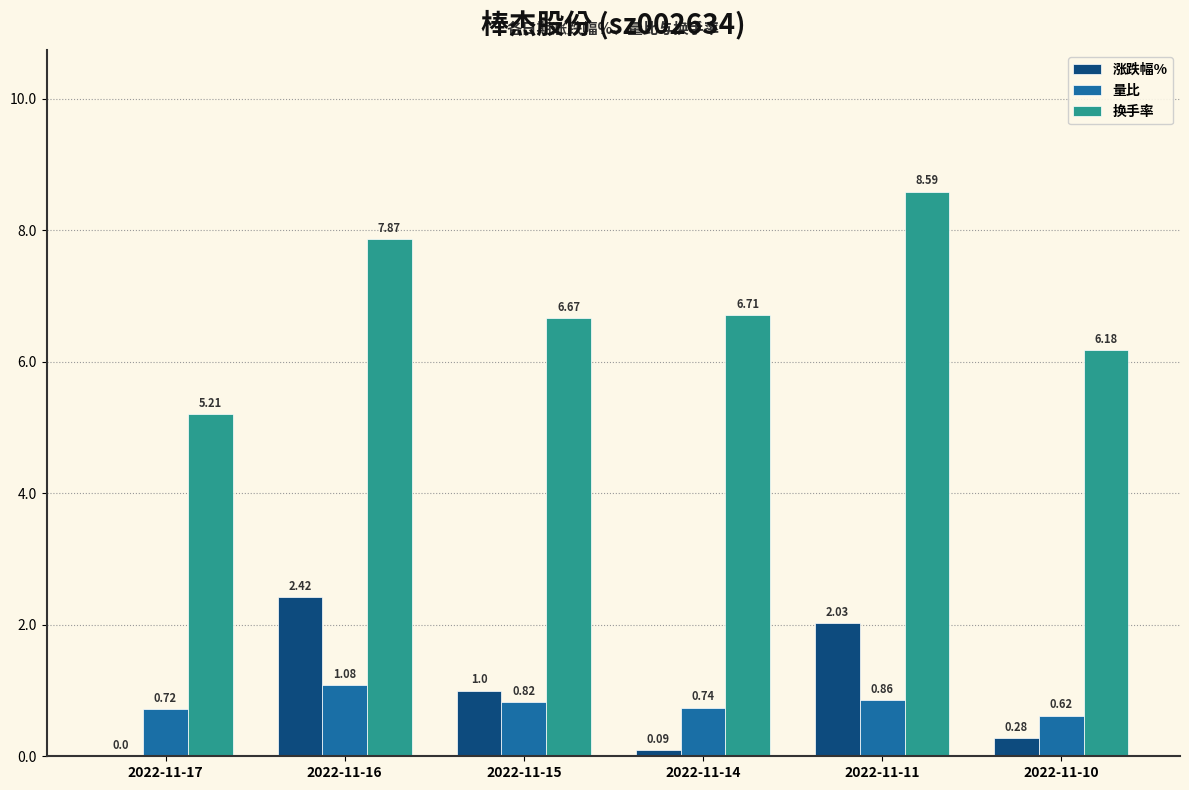

Are the bars horizontal?

No